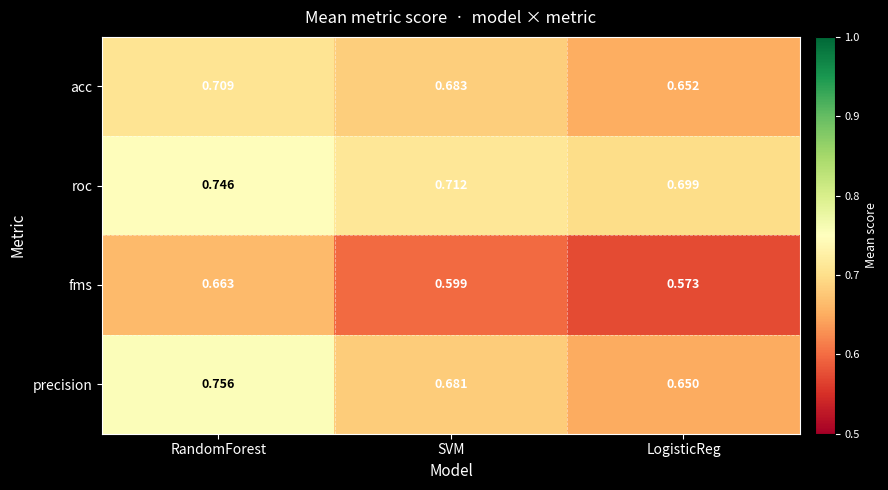

At which label does precision reach its minimum?

LogisticReg